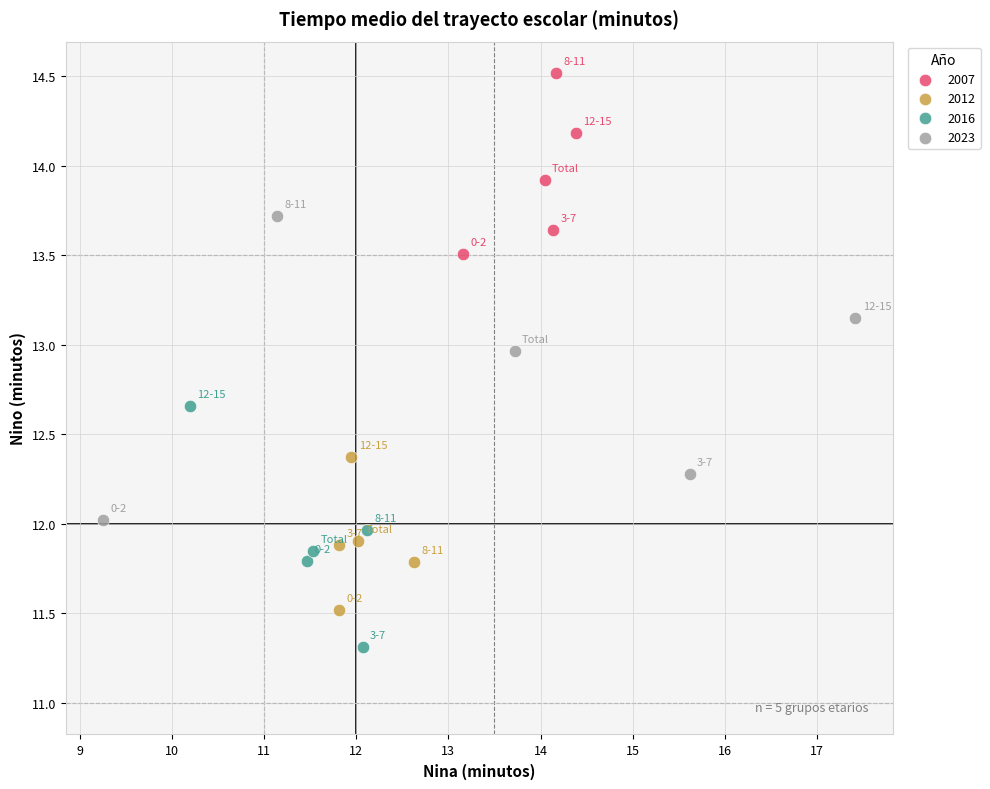

Which series contains the lowest Y value?

2016